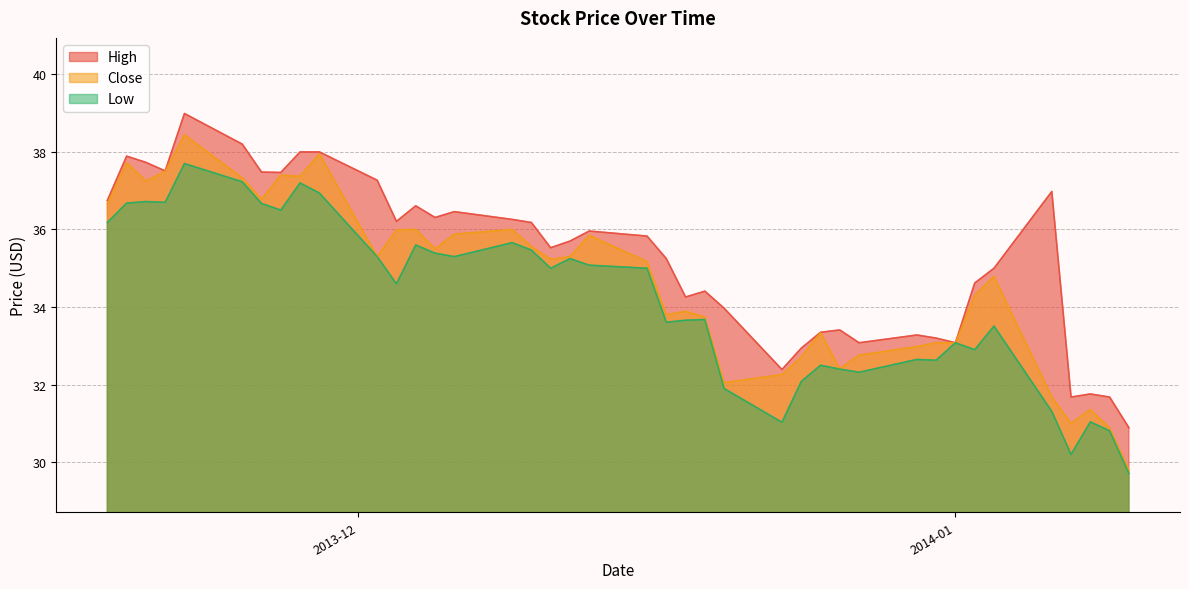

How many interior local valleys does the Close series have?

10